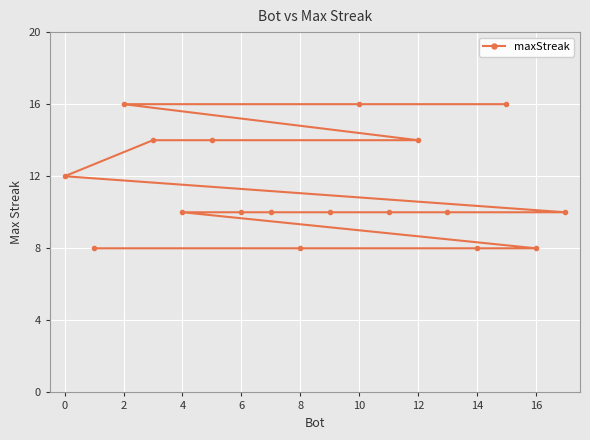

What is the ratio of the value at 0 to the value at 4?

1.2